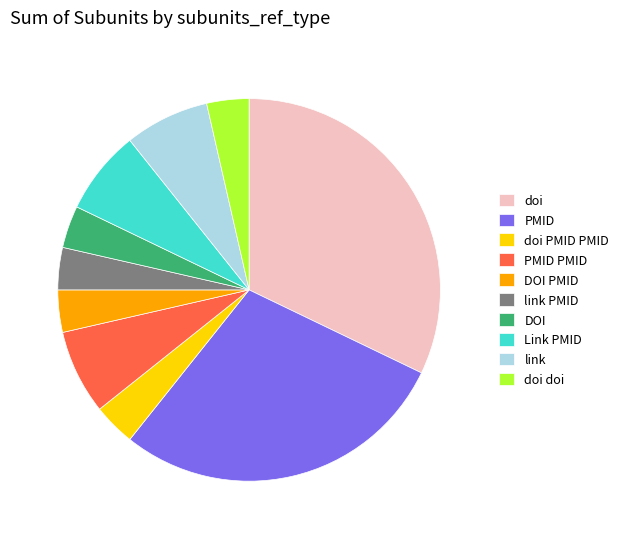

What is the largest slice in the pie chart?

doi